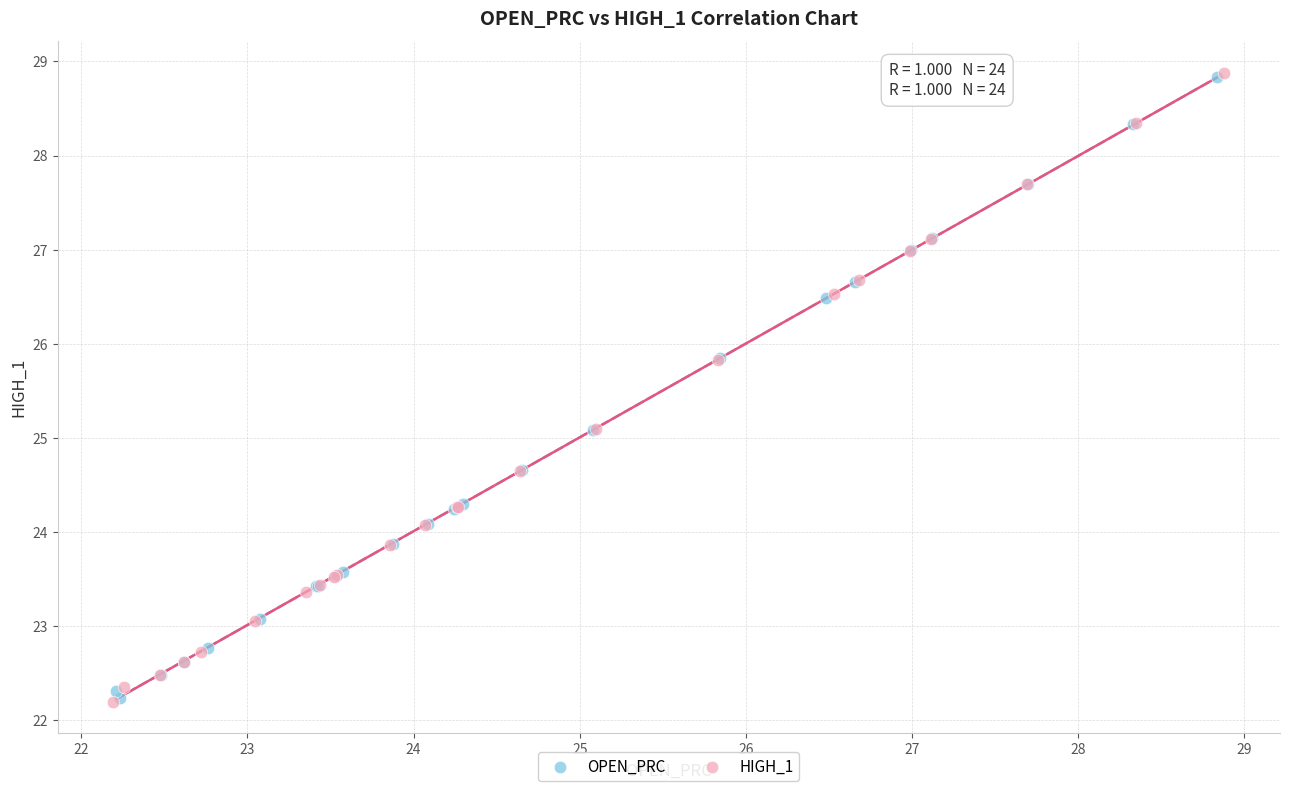

Which series has the widest spread of Y values?

HIGH_1